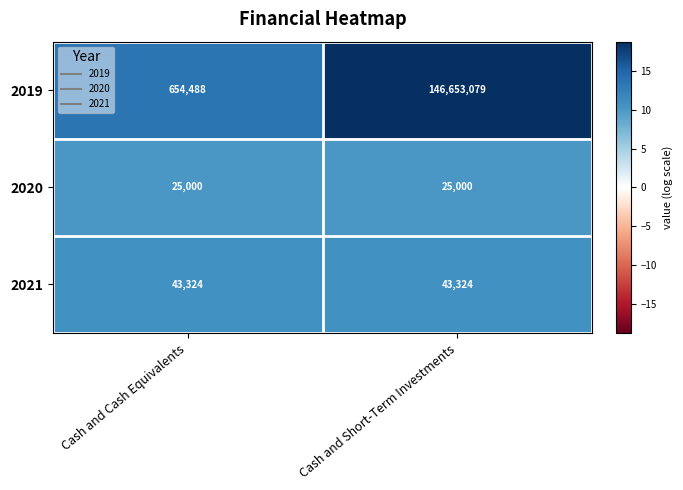

At which label does 2019 reach its peak?

Cash and Short-Term Investments